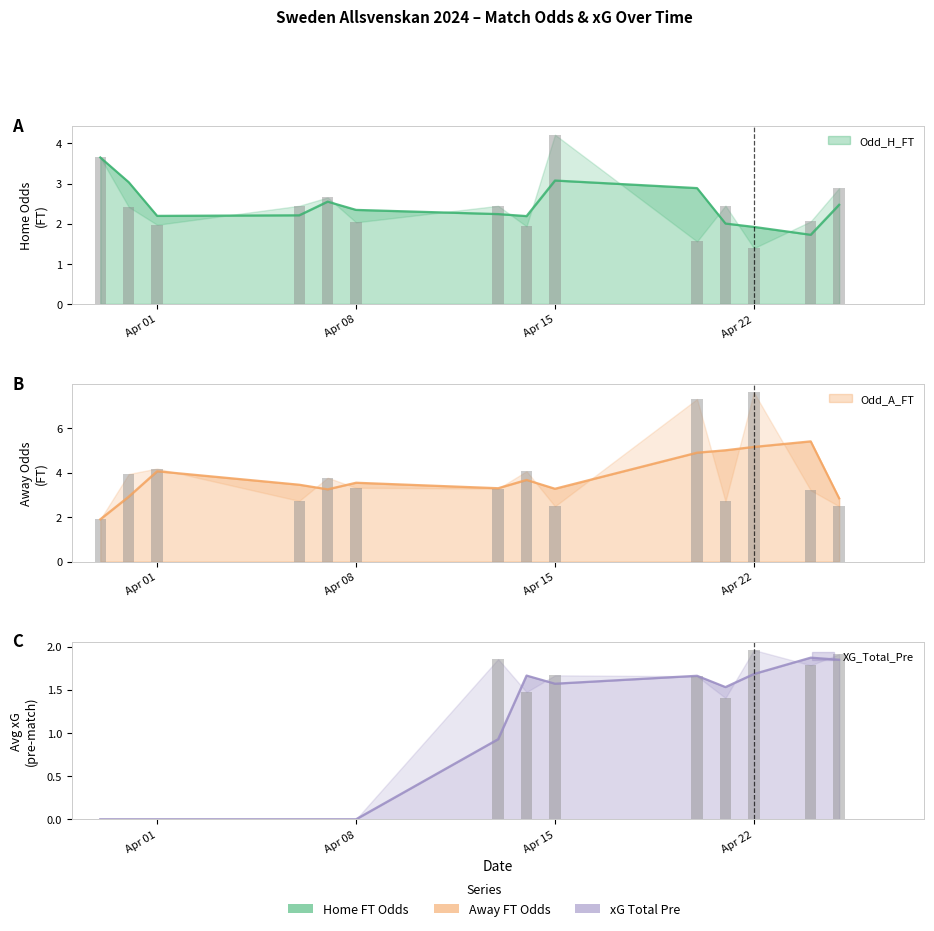

Does the chart contain any negative values?

No